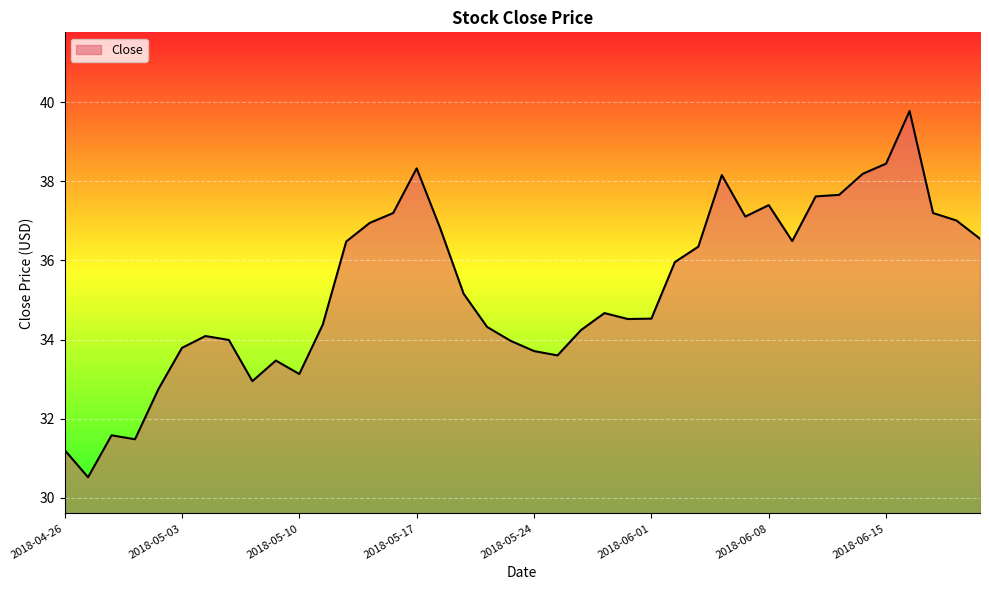

What is the difference between the maximum and minimum values?

9.3